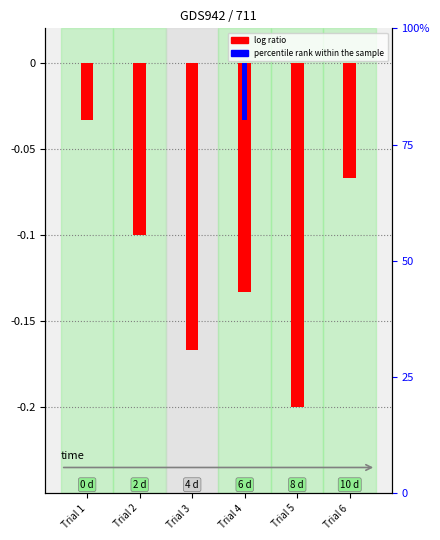

Which has a higher value, Trial 3 or Trial 1?

Trial 1